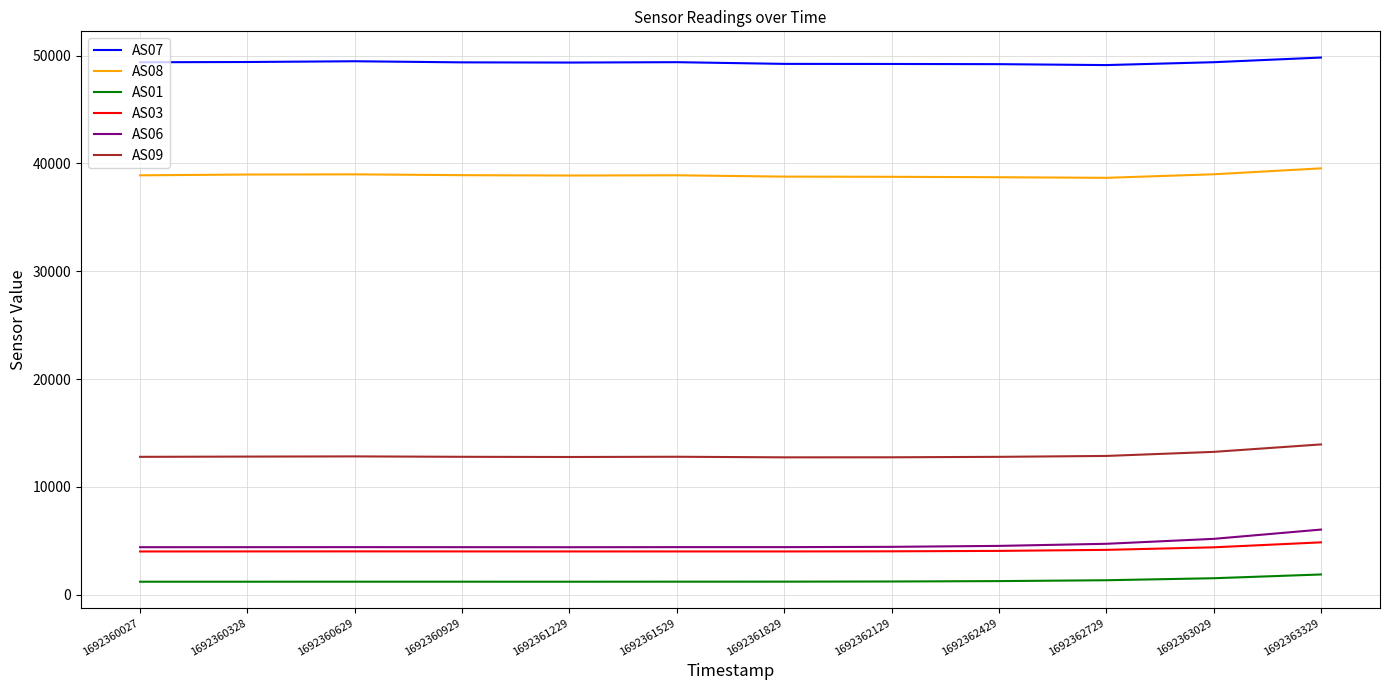

What is the maximum value shown in the chart?

49820